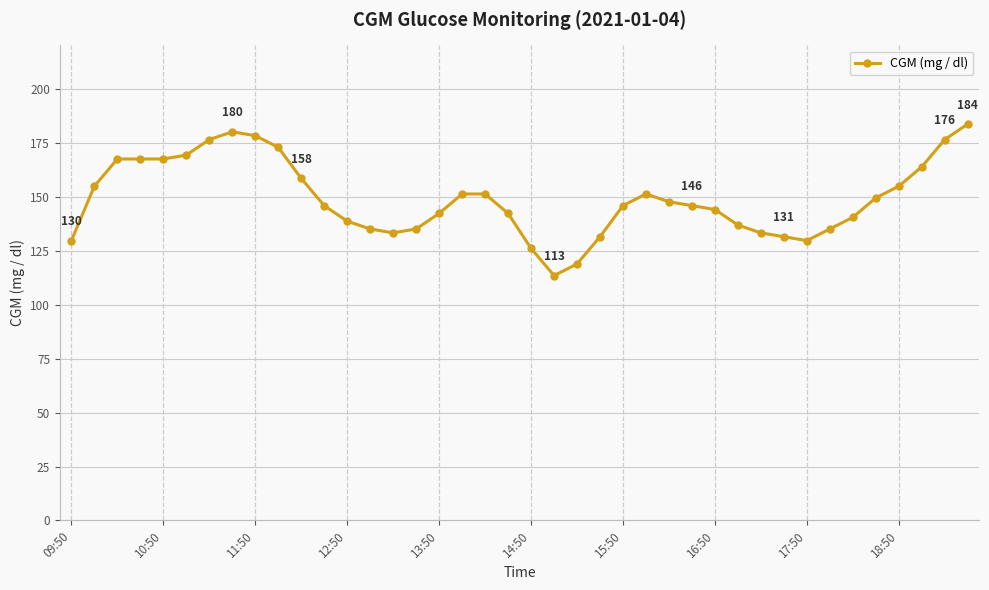

What is the minimum value shown in the chart?

113.4